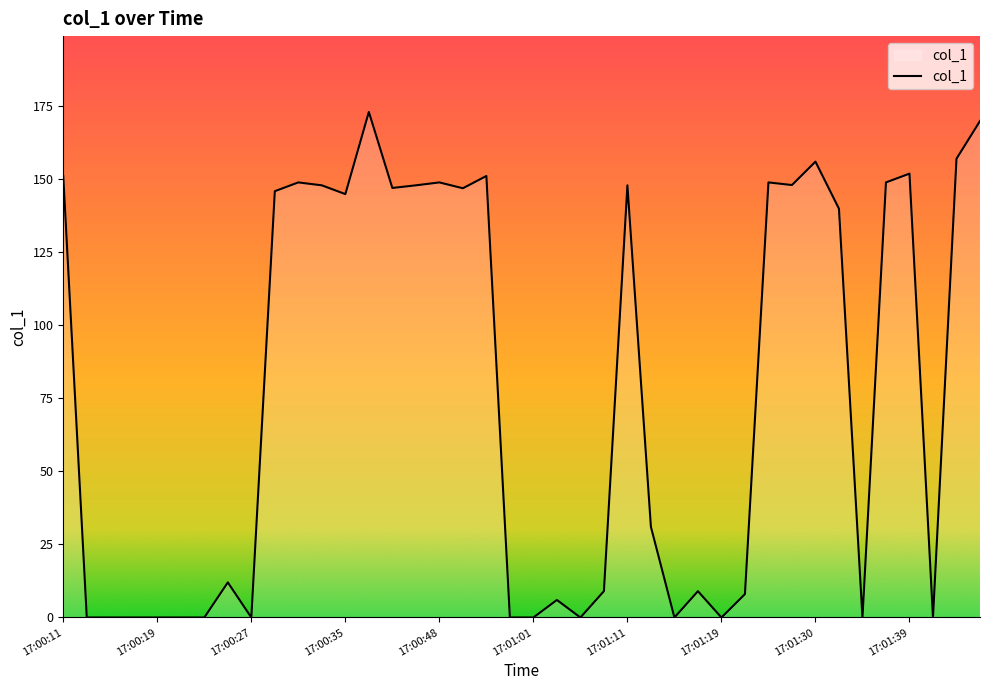

What is the difference between the maximum and minimum values?

172.9